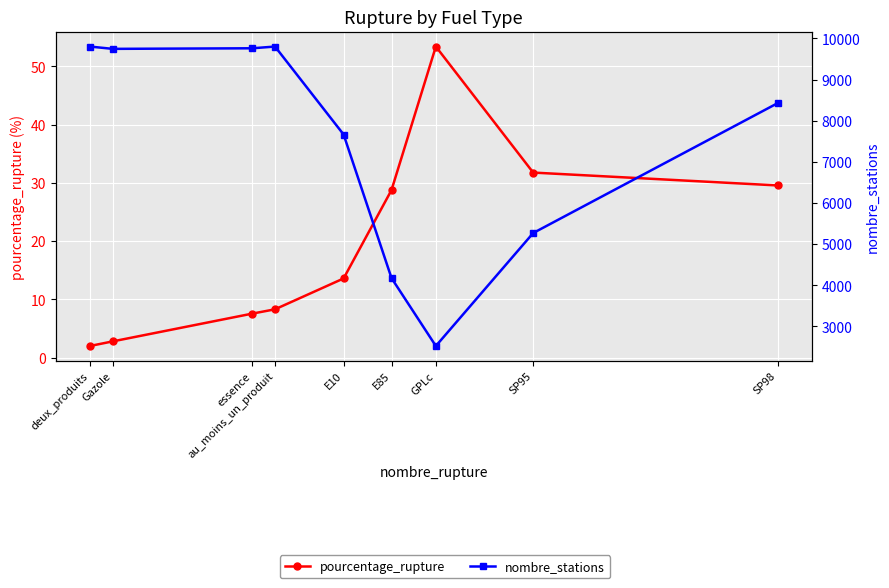

What value does the nombre_stations series have at essence?

9760.0